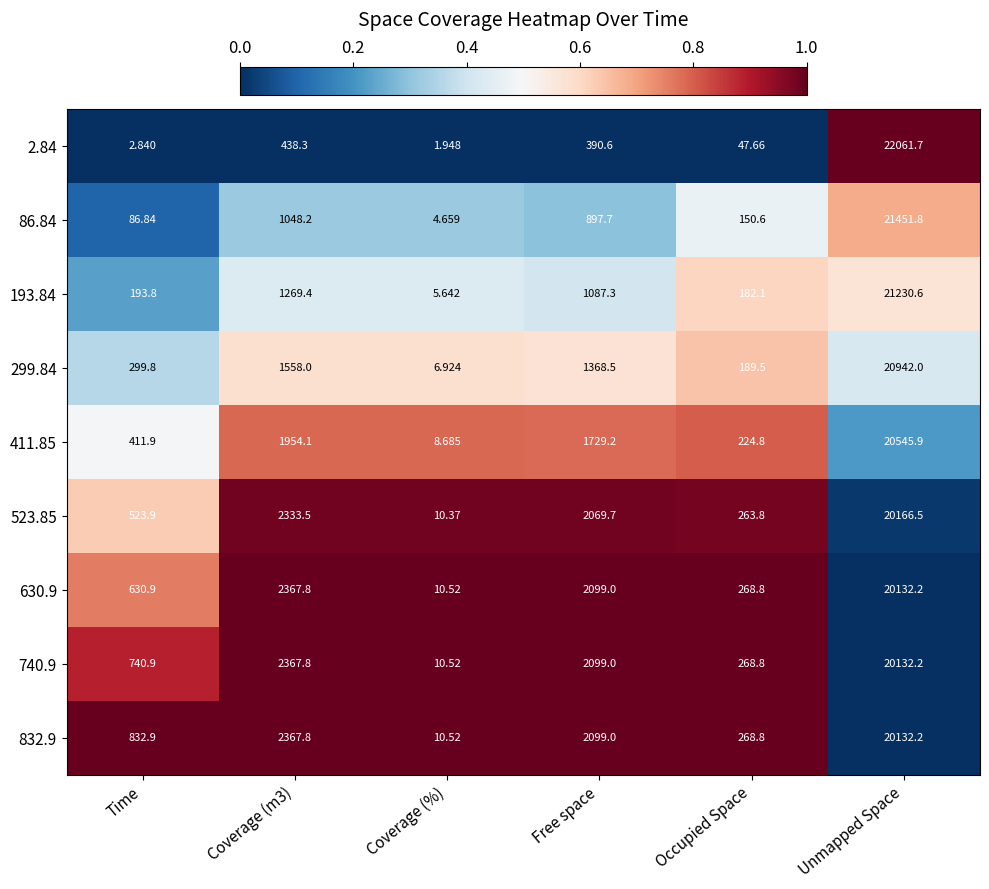

At which category is the sum across all series the highest?

Unmapped Space